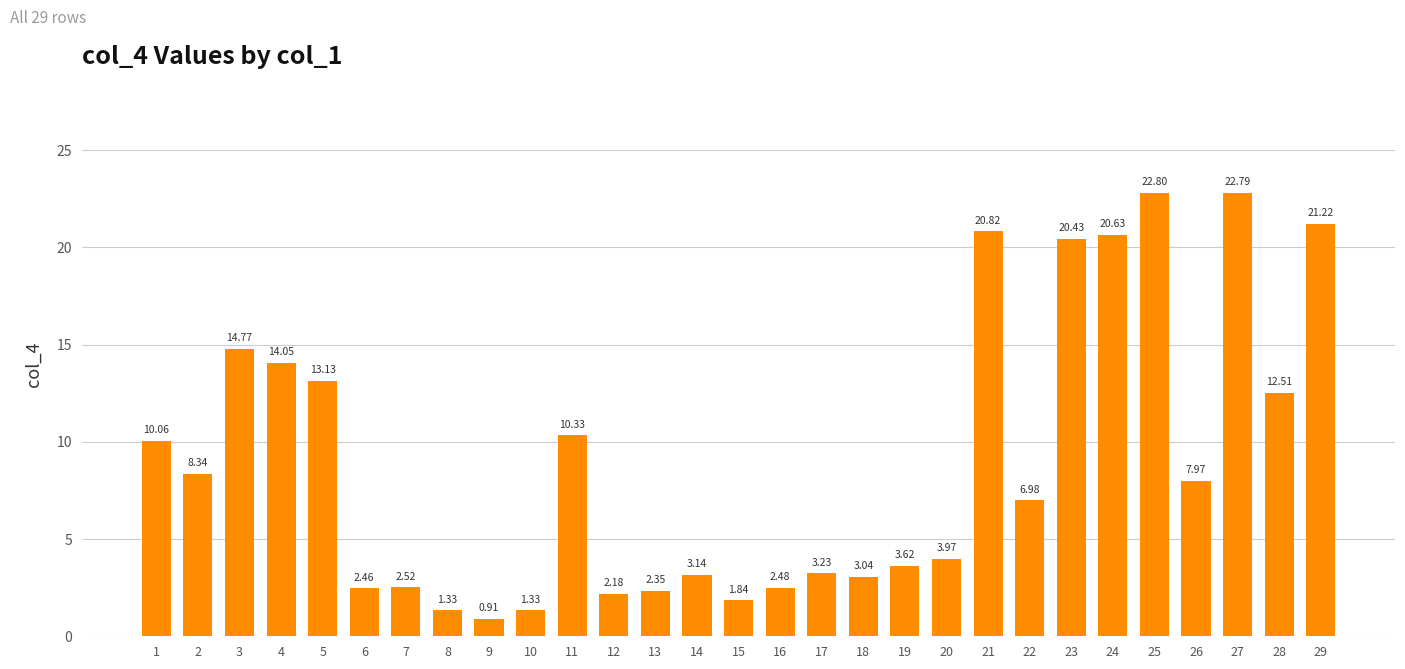

Count the number of values greater than 6.

15